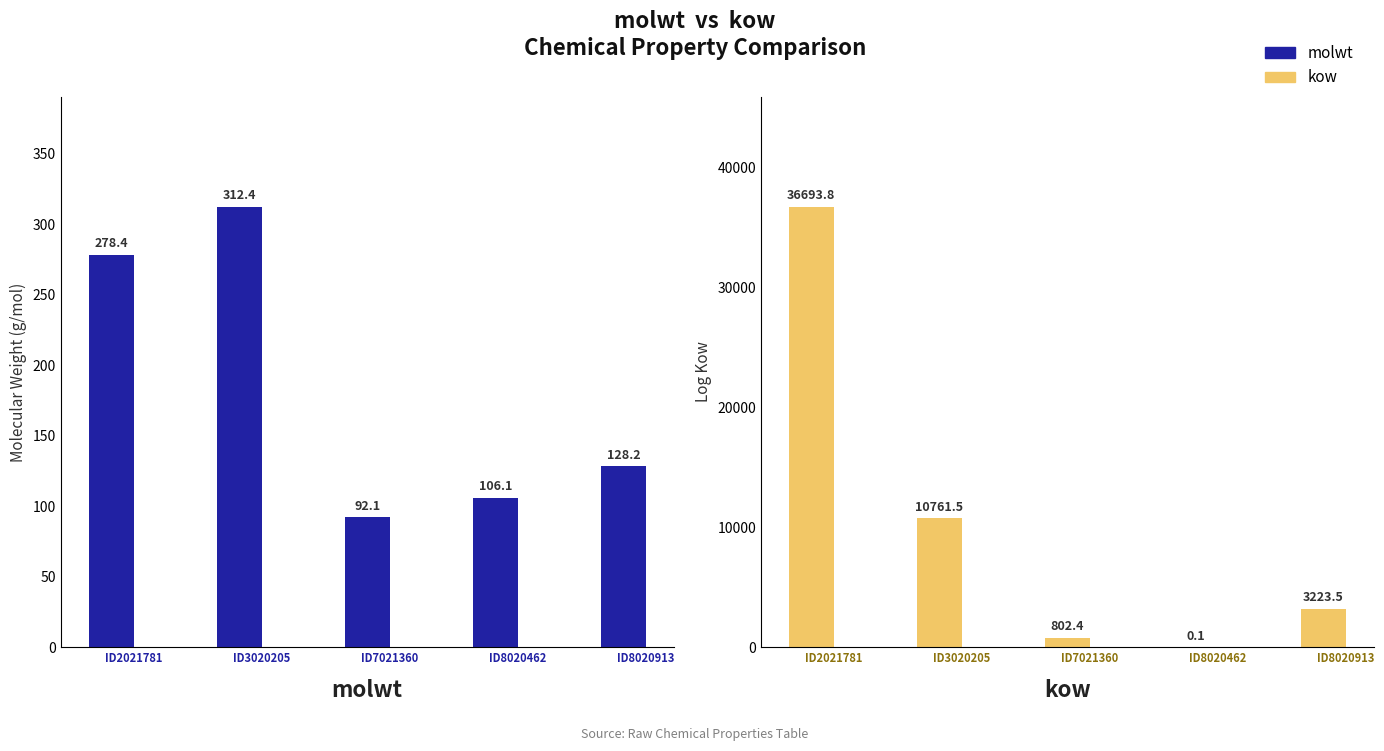

Which series has the largest range (max minus min)?

kow